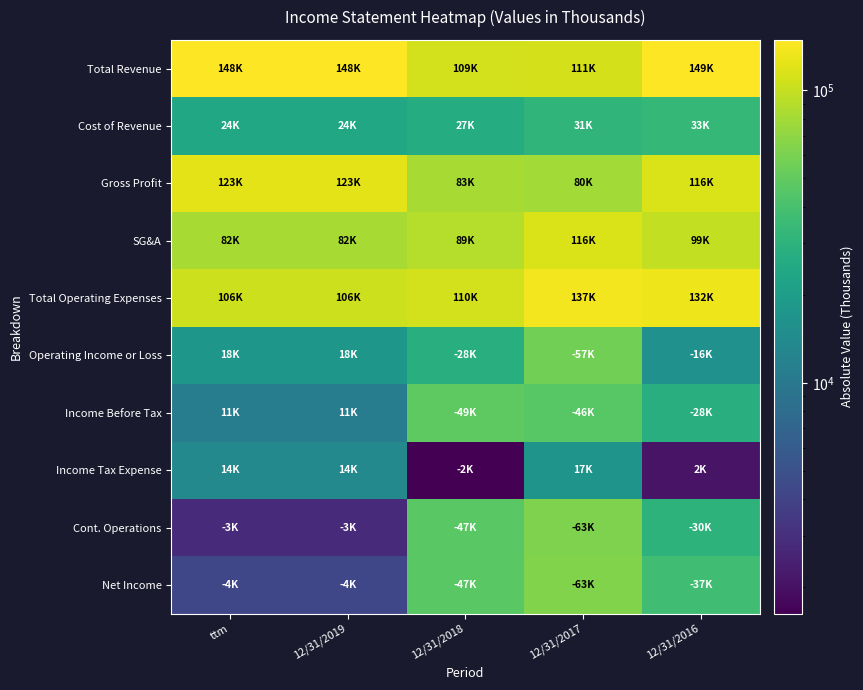

At which category is the sum across all series the highest?

12/31/2017